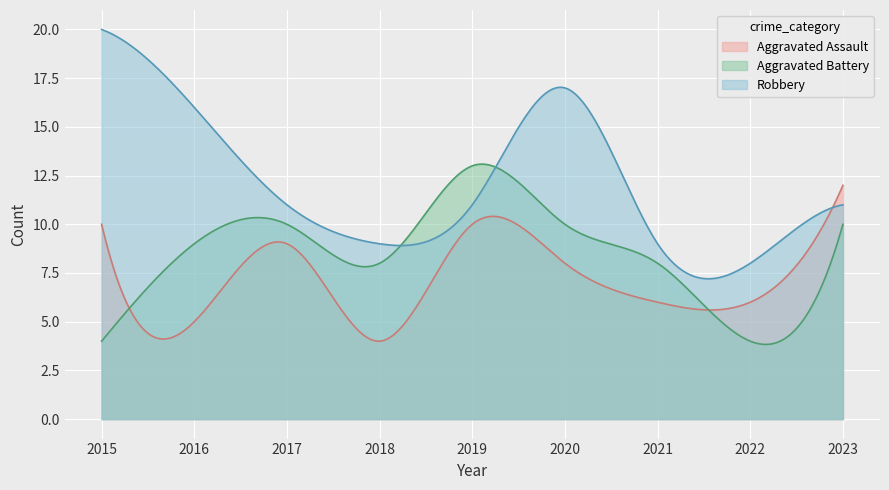

At which category does Robbery reach its first local peak?

2020